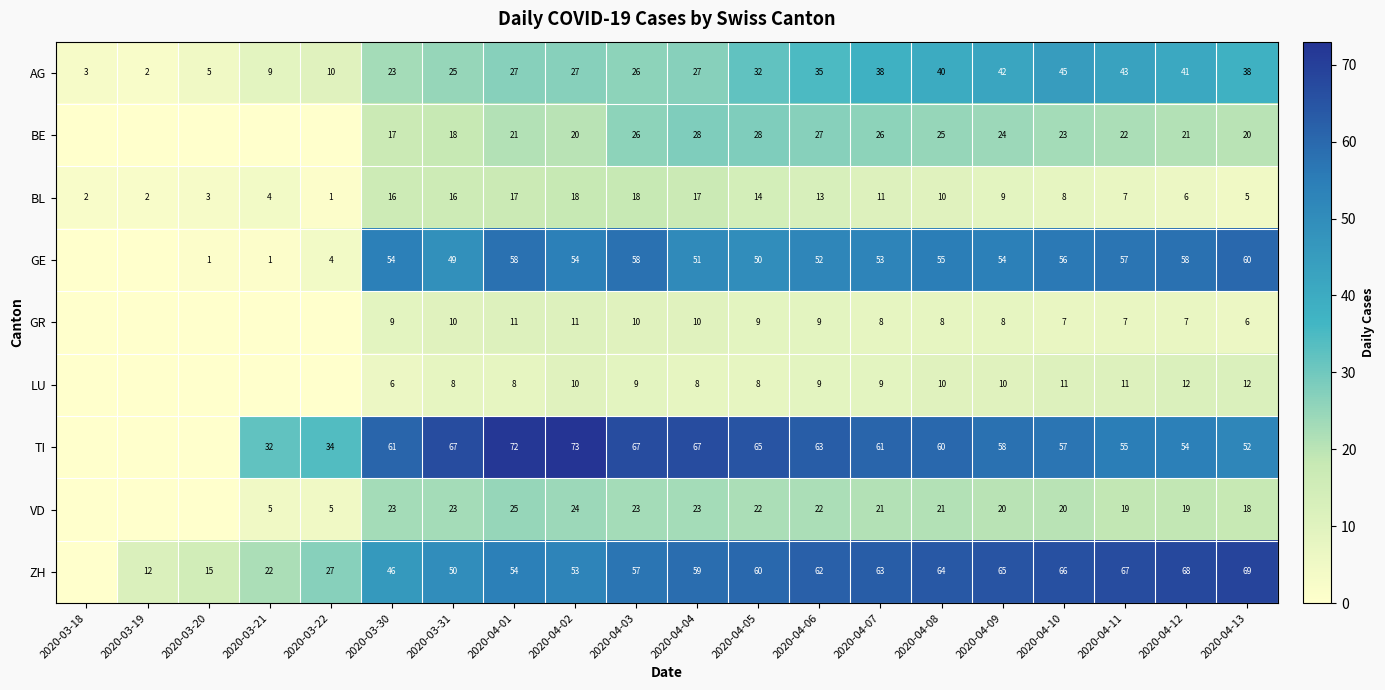

What is the difference between the AG values at 2020-03-18 and 2020-03-30?

20